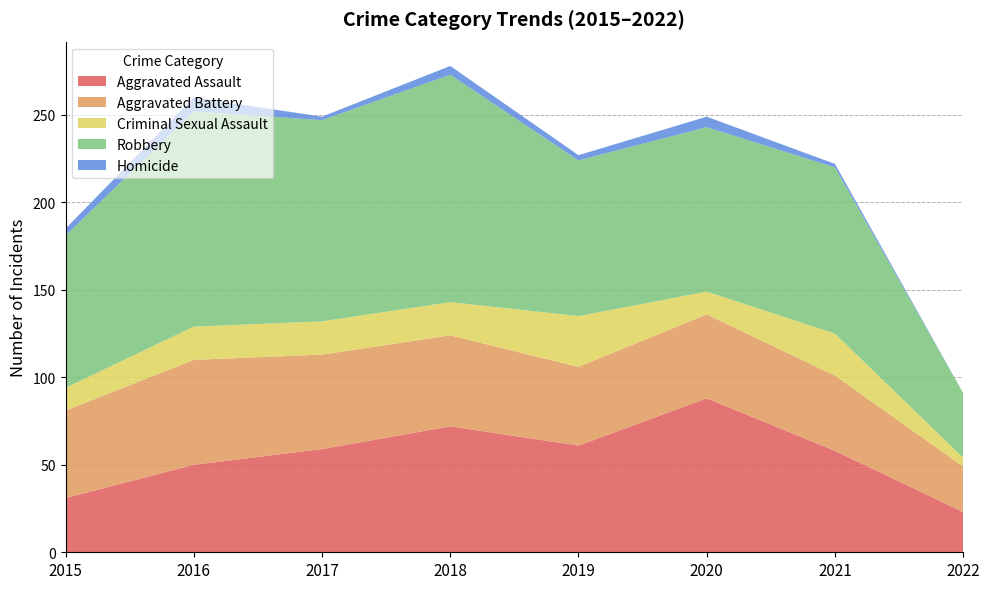

Reading left to right, list all the values displayed in this chart.

Aggravated Assault: 31	50	59	72	61	88	58	23
Aggravated Battery: 50	60	54	52	45	48	43	26
Criminal Sexual Assault: 13	19	19	19	29	13	24	5
Robbery: 87	123	115	130	89	94	95	37
Homicide: 4	8	2	5	3	6	2	0